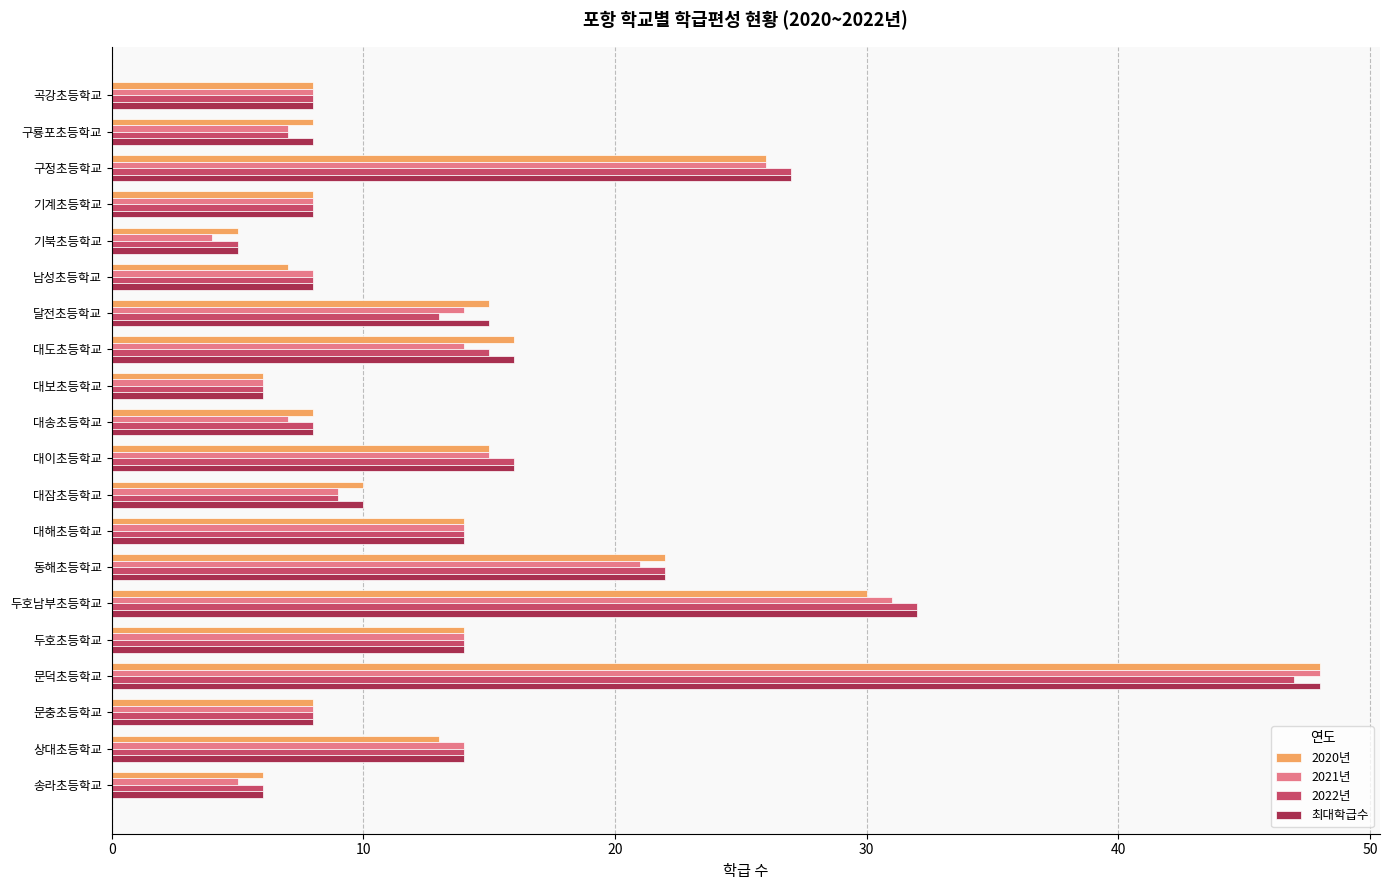

Which category has the lowest value in the 2022년 series?

기북초등학교